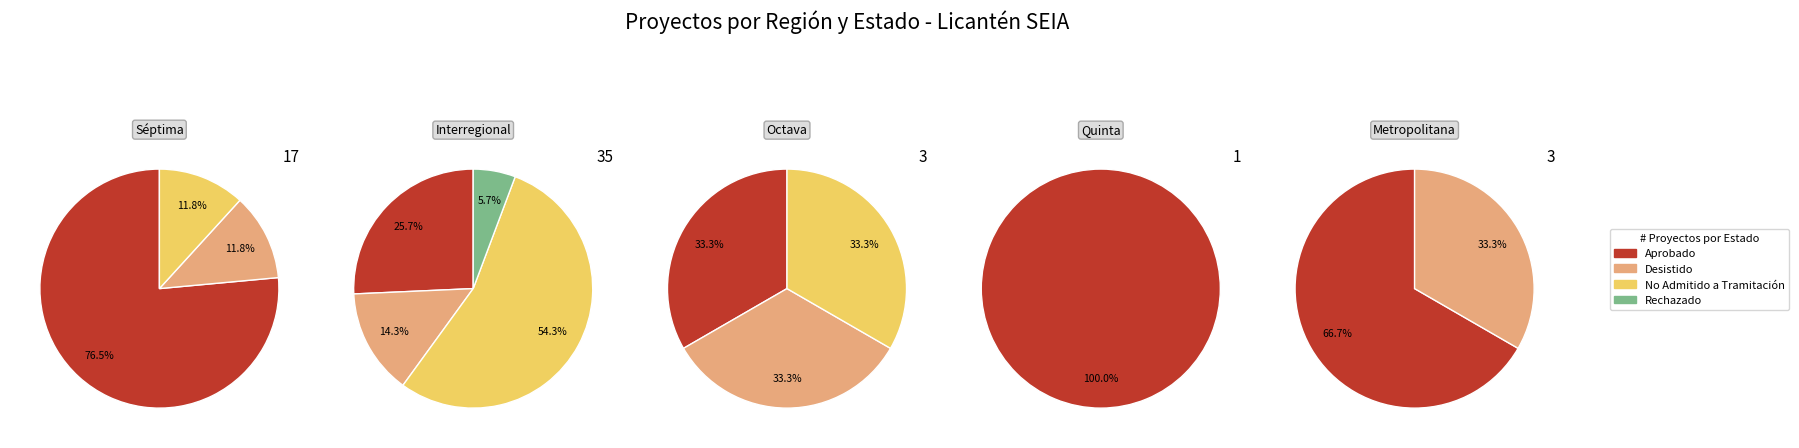

Is there any slice that represents more than half of the pie?

Yes